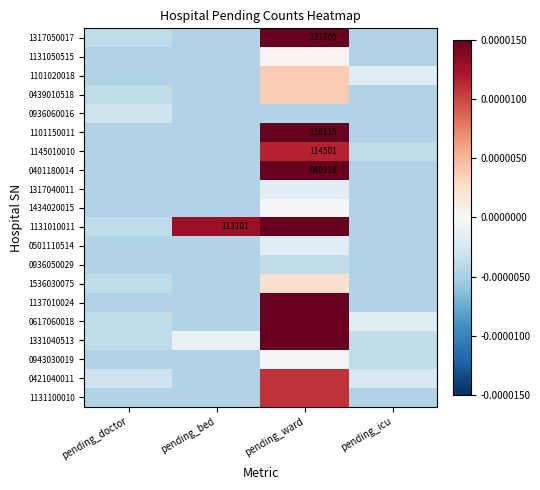

Between pending_doctor and pending_ward, which series saw the biggest shift?

1131010011